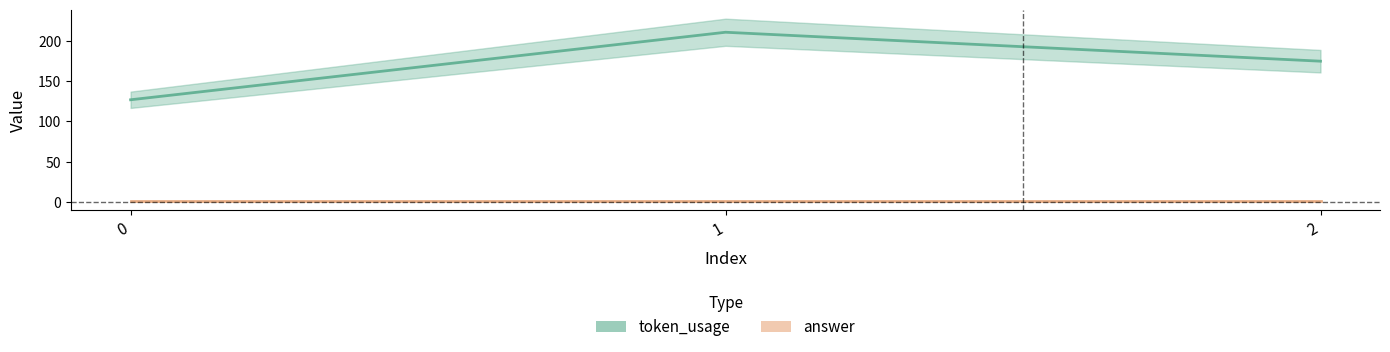

At which label is token_usage closest to 169?

2